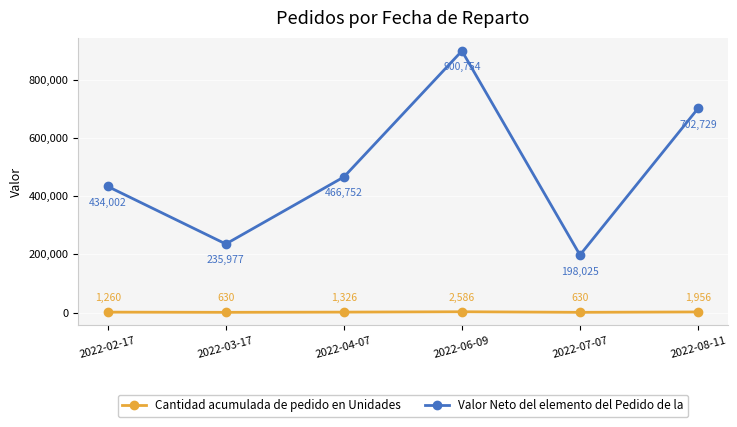

What is the label of the 2nd point from the right?

2022-07-07